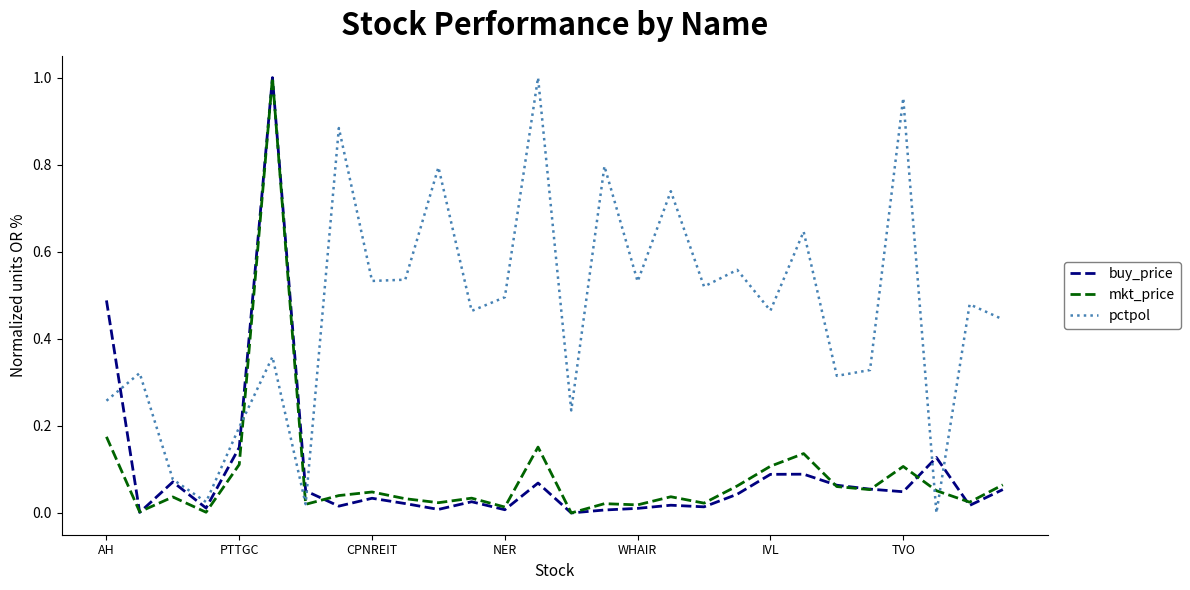

Which series has the largest total across all categories?

pctpol